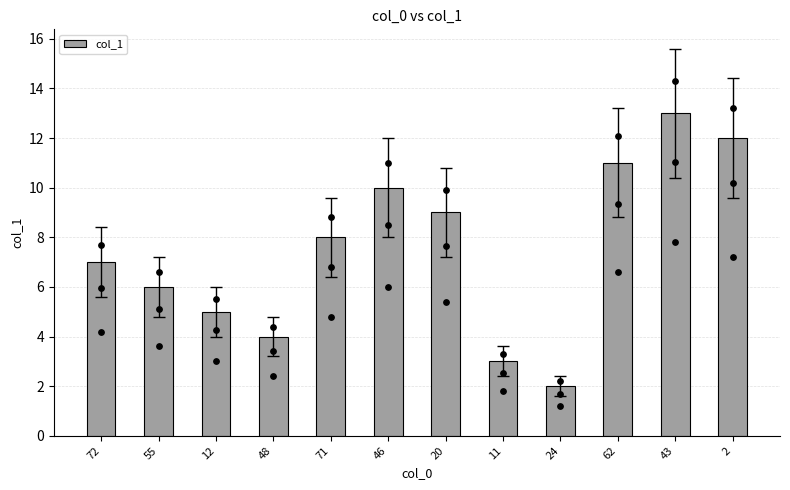

Which has a higher value, 72 or 24?

72